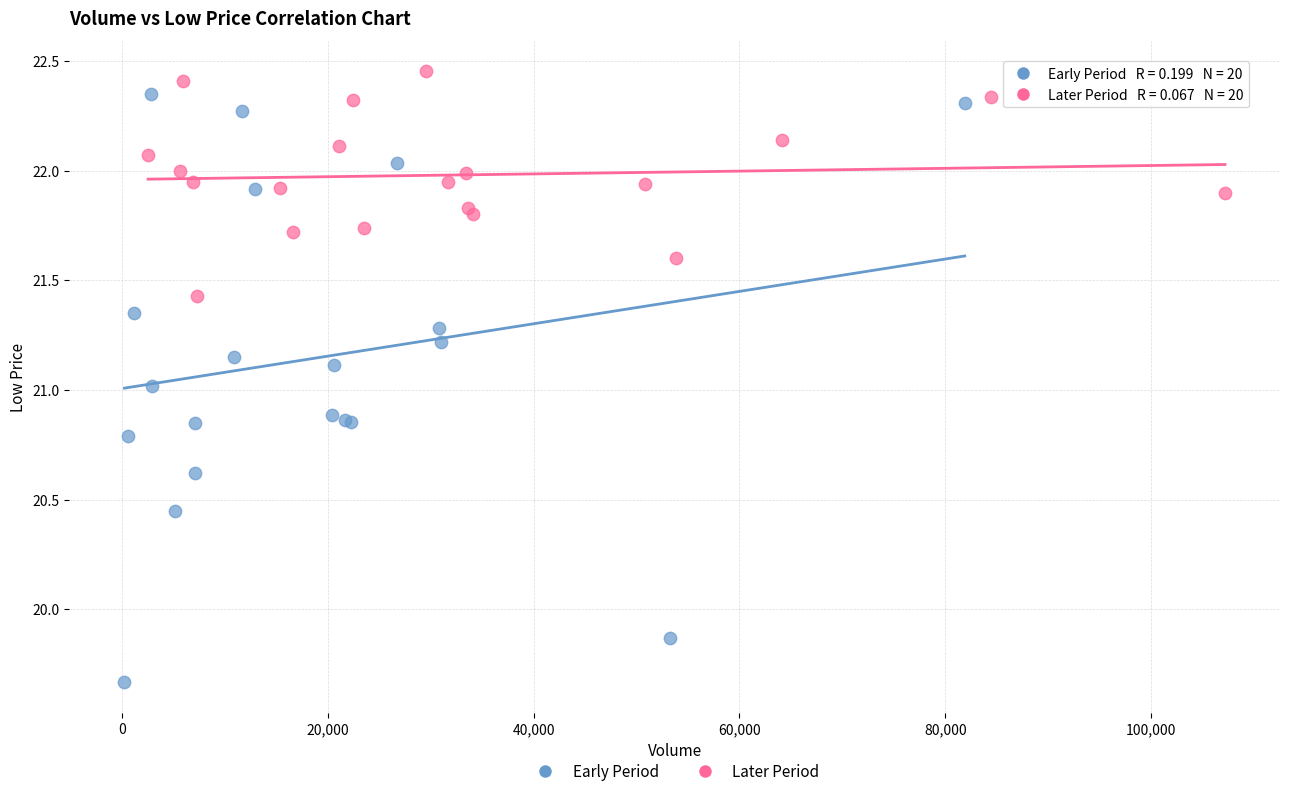

What are all the series names shown in the legend?

Early Period, Later Period